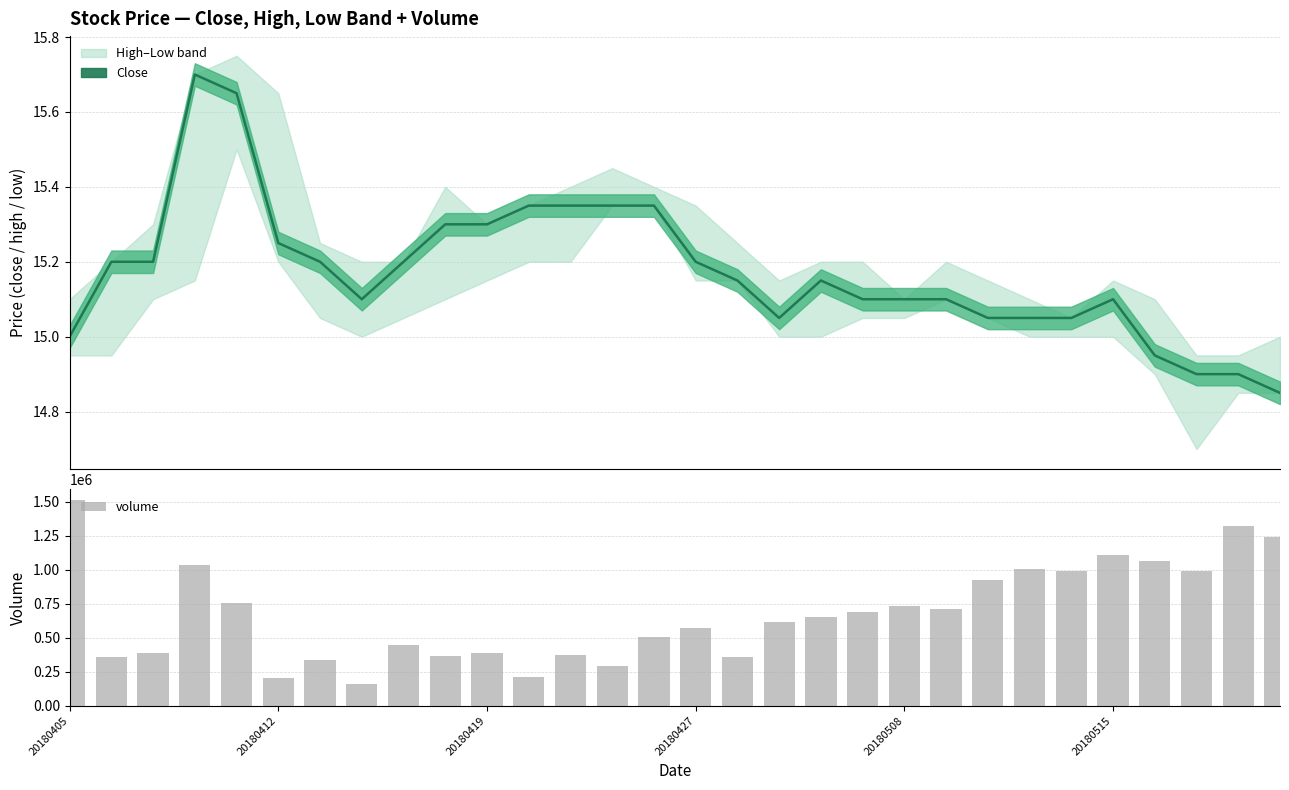

What is the maximum value shown in the chart?

1514430.0